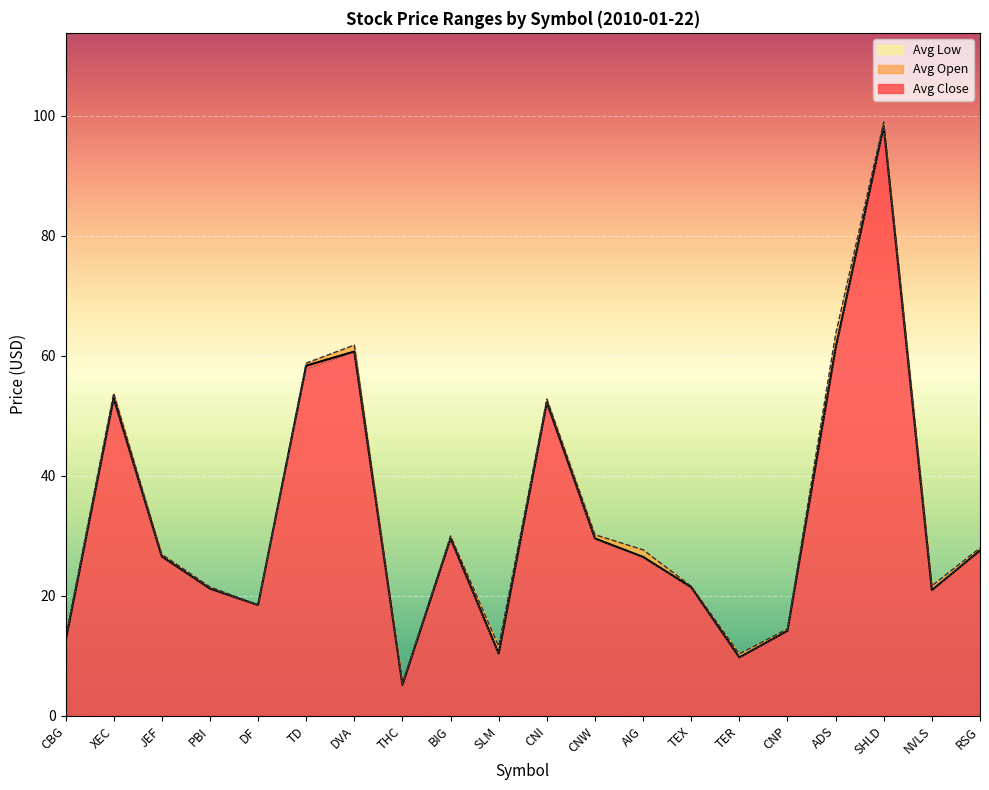

What is the sum of the Avg Low values at TD and XEC?

110.5